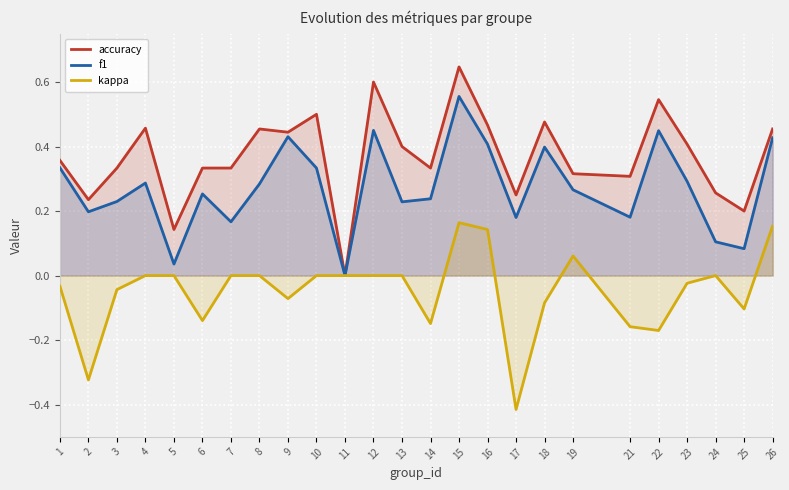

True or false: f1 and accuracy intersect in this chart.

False